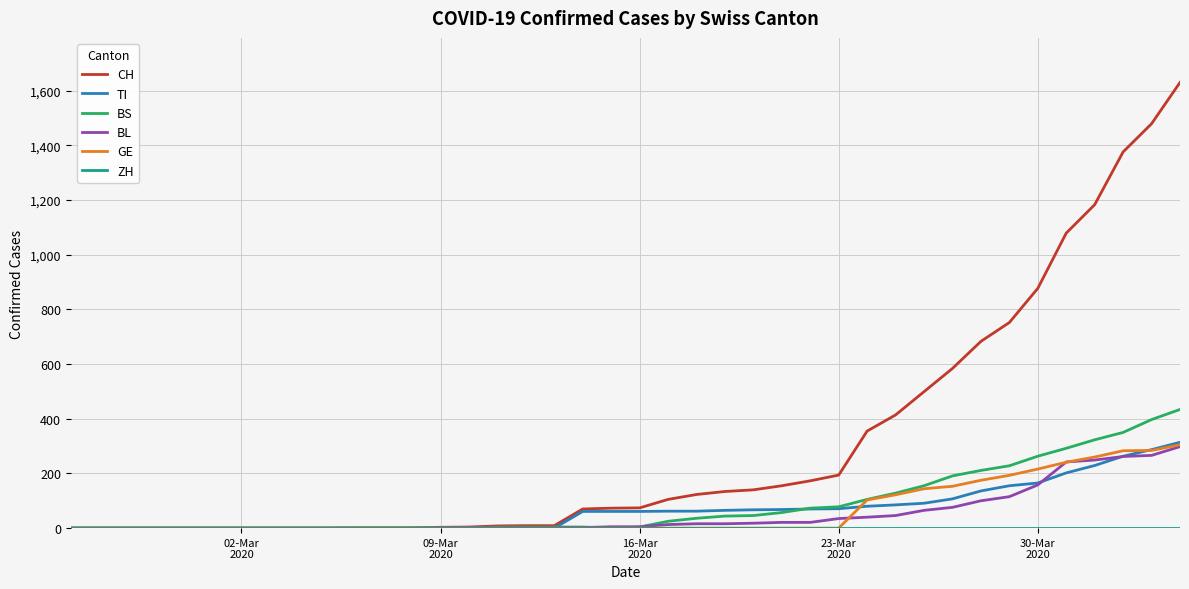

Which series has the largest total across all categories?

CH